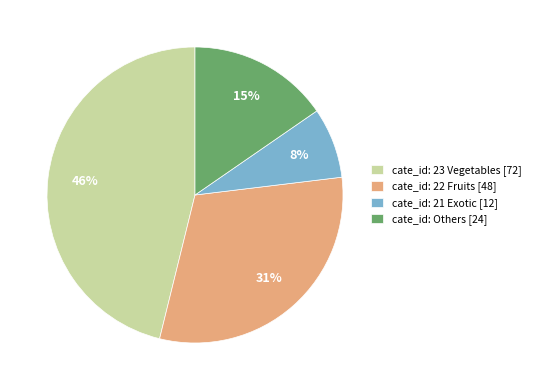

Does any single category account for the majority?

No